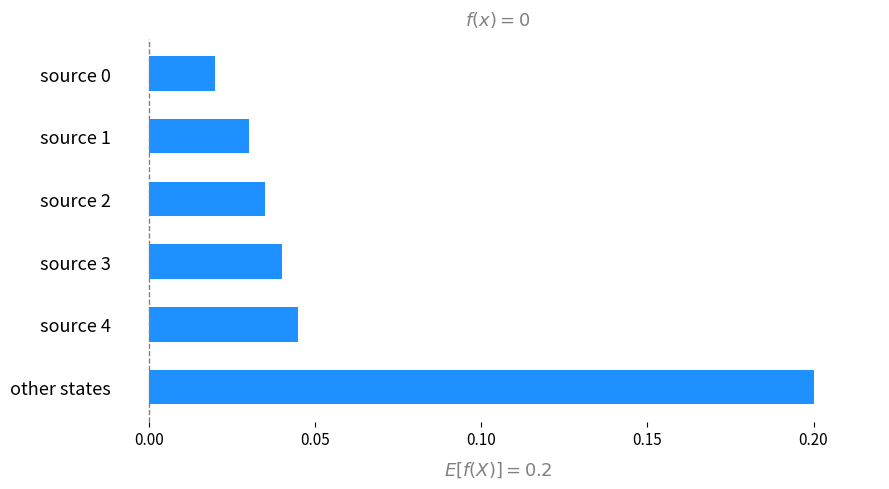

What is the sum of all values?

0.4